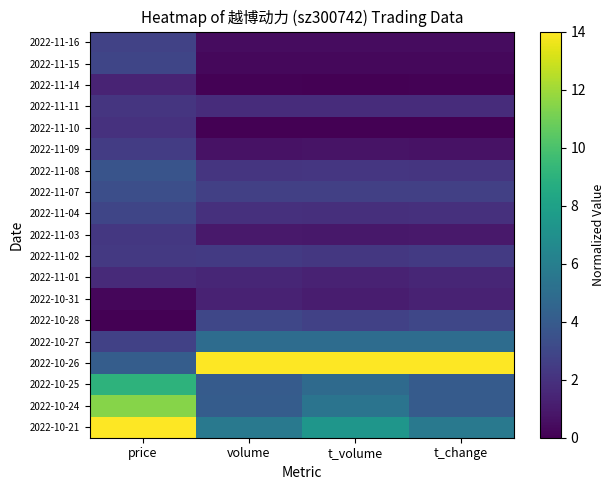

Reading left to right, transcribe all the data shown in this chart.

2022-10-21: price=14.0	volume=5.6	t_volume=7.4	t_change=5.6
2022-10-24: price=11.5	volume=4.1	t_volume=5.4	t_change=4.0
2022-10-25: price=9.1	volume=4.0	t_volume=4.8	t_change=4.0
2022-10-26: price=4.1	volume=14.0	t_volume=14.0	t_change=14.0
2022-10-27: price=2.7	volume=5.0	t_volume=4.9	t_change=5.0
2022-10-28: price=0.0	volume=3.0	t_volume=2.7	t_change=3.0
2022-10-31: price=0.2	volume=1.3	t_volume=1.1	t_change=1.3
2022-11-01: price=1.7	volume=1.5	t_volume=1.3	t_change=1.5
2022-11-02: price=2.3	volume=2.4	t_volume=2.3	t_change=2.4
2022-11-03: price=2.3	volume=0.9	t_volume=0.9	t_change=0.9
2022-11-04: price=2.9	volume=1.9	t_volume=1.9	t_change=1.9
2022-11-07: price=3.4	volume=2.7	t_volume=2.6	t_change=2.7
2022-11-08: price=3.6	volume=2.2	t_volume=2.2	t_change=2.2
2022-11-09: price=2.5	volume=0.7	t_volume=0.7	t_change=0.7
2022-11-10: price=2.0	volume=0.0	t_volume=0.0	t_change=0.0
2022-11-11: price=2.2	volume=1.8	t_volume=1.8	t_change=1.8
2022-11-14: price=1.4	volume=0.1	t_volume=0.0	t_change=0.1
2022-11-15: price=2.9	volume=0.3	t_volume=0.3	t_change=0.3
2022-11-16: price=2.8	volume=0.5	t_volume=0.5	t_change=0.5